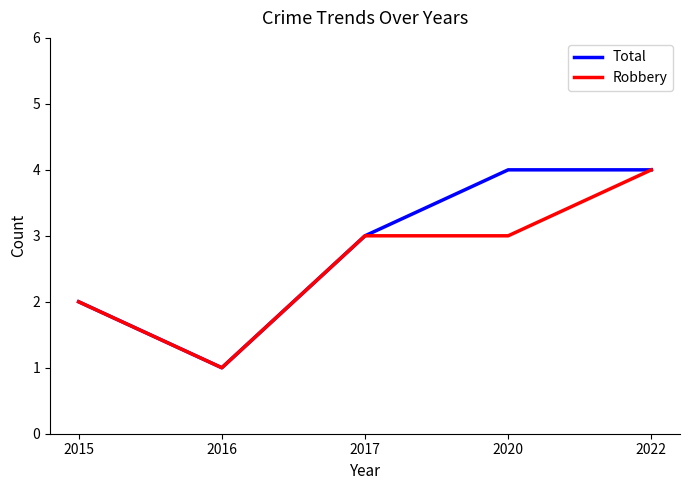

What is the total value across all series at 2020?

7